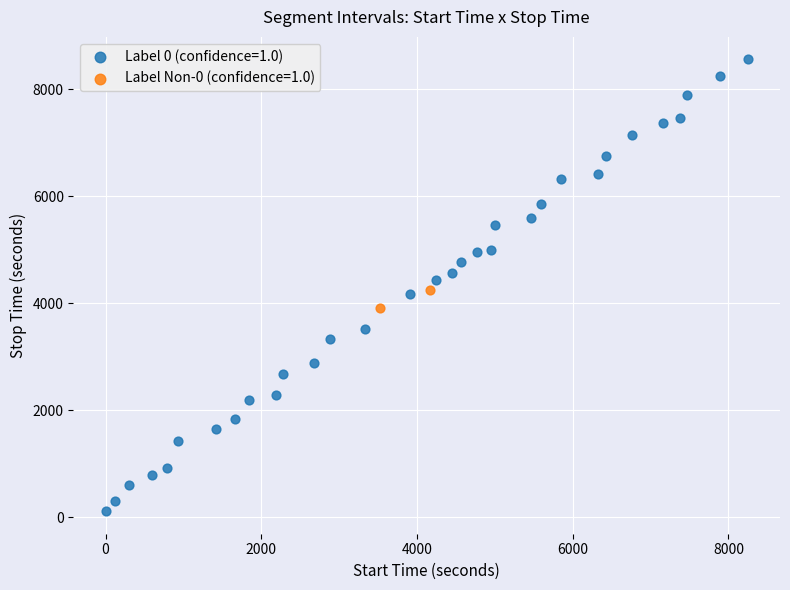

Which series reaches the minimum Y coordinate?

Label 0 (confidence=1.0)